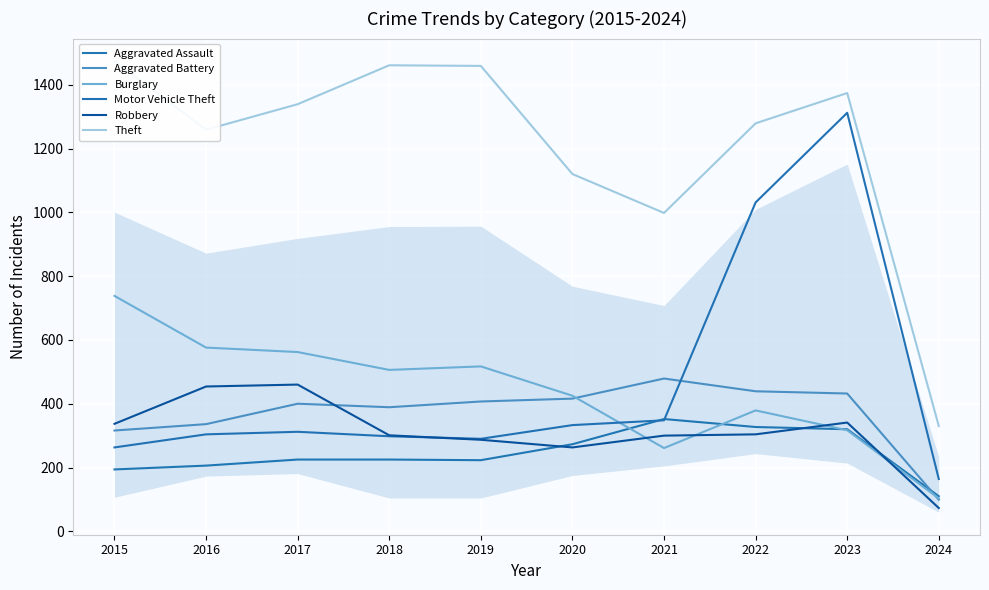

Reading left to right, what are all the values shown in this chart?

Aggravated Assault: 2015=194	2016=206	2017=225	2018=225	2019=223	2020=273	2021=352	2022=327	2023=320	2024=110
Aggravated Battery: 2015=316	2016=336	2017=400	2018=389	2019=407	2020=416	2021=479	2022=439	2023=432	2024=99
Burglary: 2015=738	2016=576	2017=562	2018=506	2019=517	2020=425	2021=261	2022=379	2023=317	2024=103
Motor Vehicle Theft: 2015=263	2016=304	2017=312	2018=298	2019=290	2020=333	2021=348	2022=1031	2023=1312	2024=164
Robbery: 2015=337	2016=454	2017=460	2018=301	2019=287	2020=263	2021=300	2022=304	2023=341	2024=73
Theft: 2015=1474	2016=1259	2017=1339	2018=1461	2019=1459	2020=1120	2021=998	2022=1279	2023=1374	2024=330